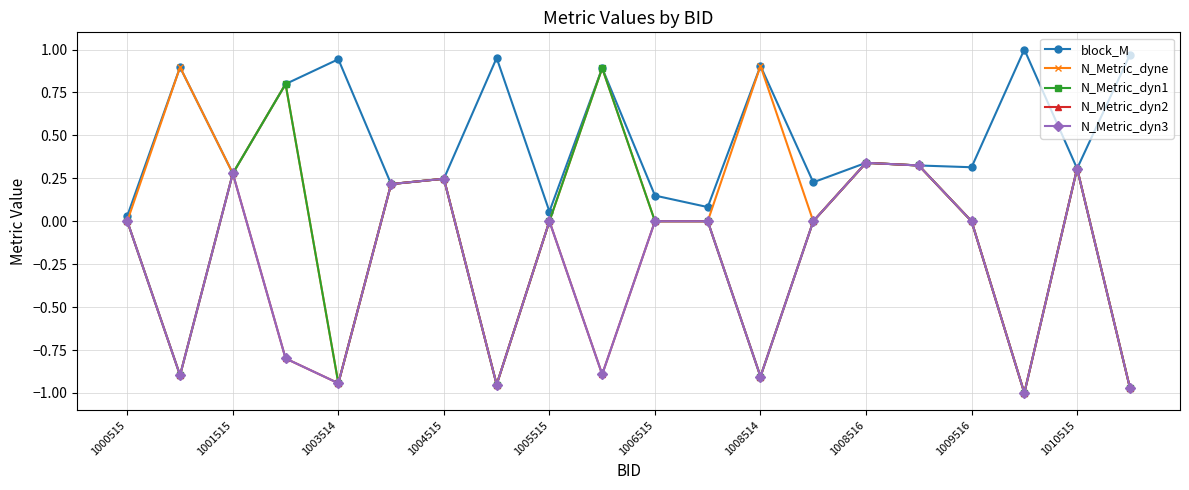

Does the chart have visible grid lines?

Yes